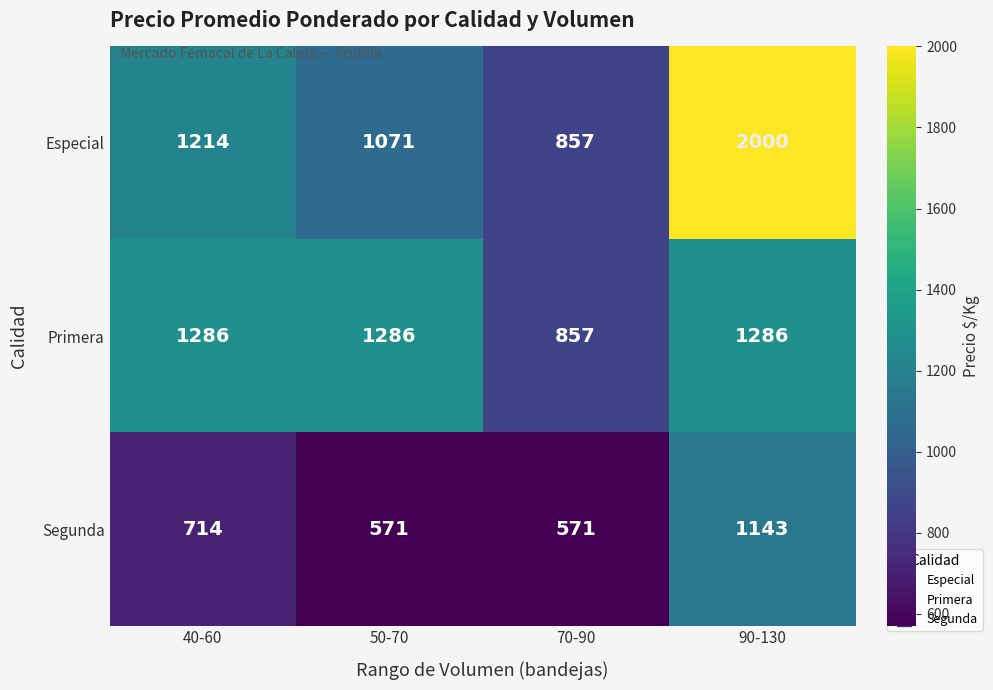

Between 50-70 and 70-90, which series saw the biggest shift?

Primera